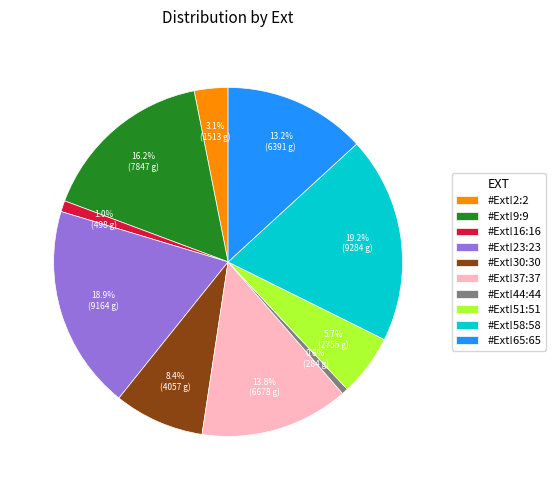

To the nearest percent, what is the difference between the largest and smallest slice percentages?

19%